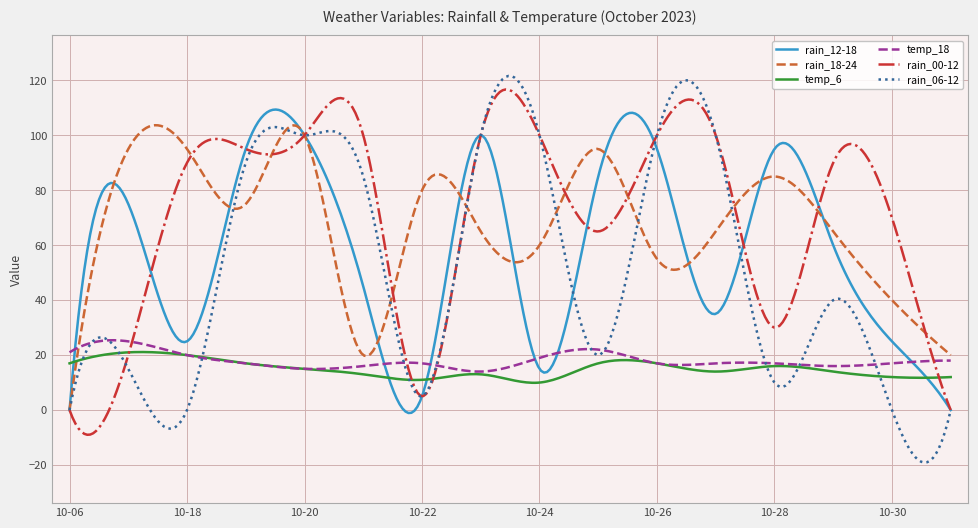

At which label does temp_6 reach its peak?

2023-10-17